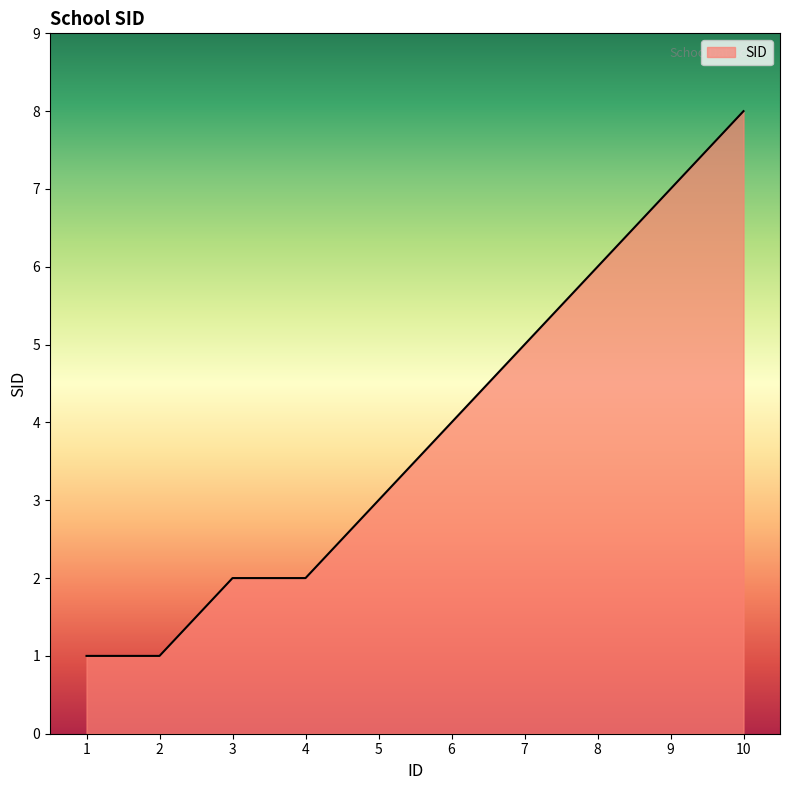

Does the chart display data point markers on the line(s)?

No